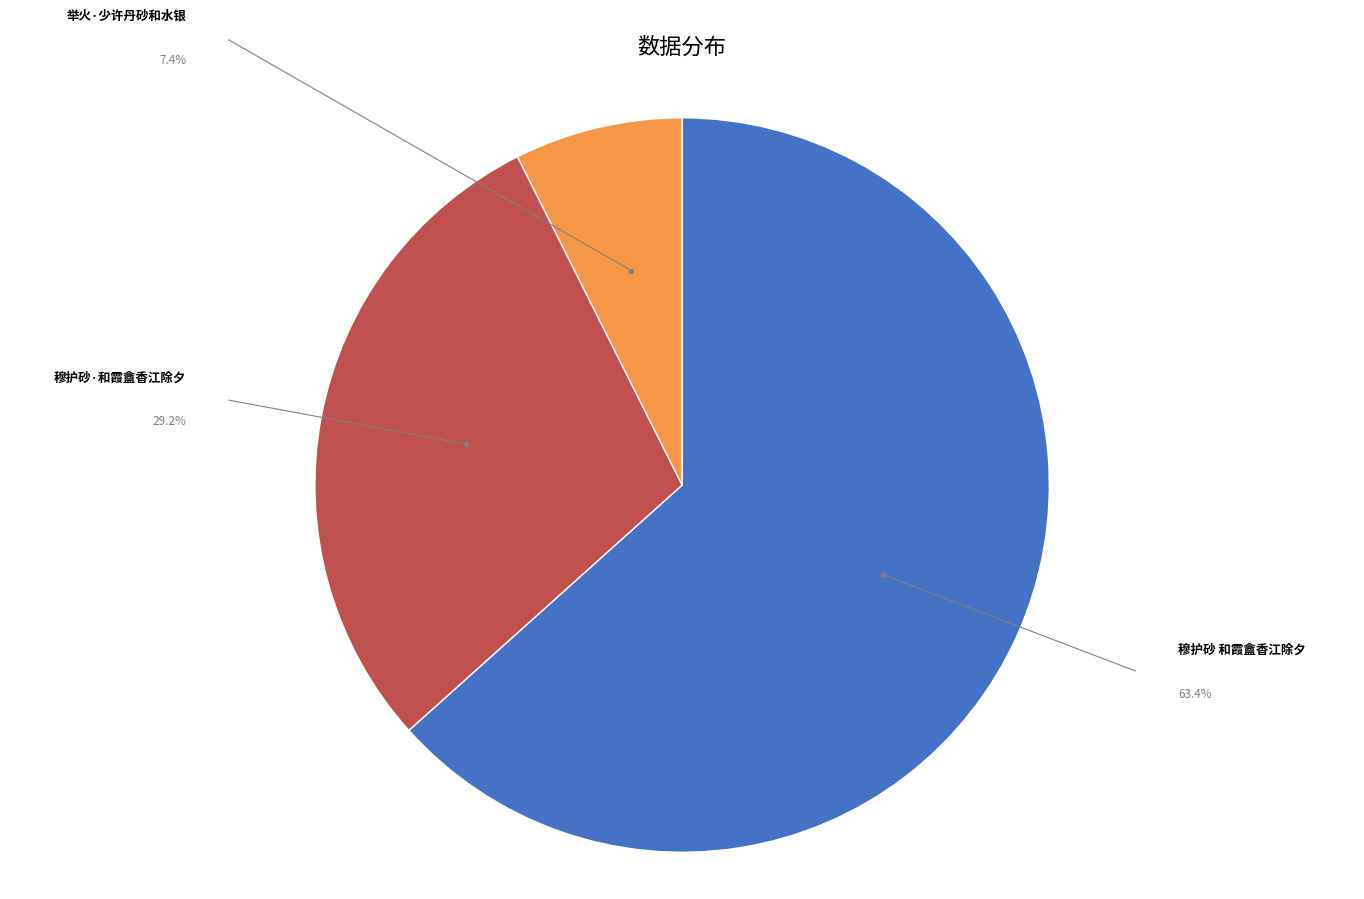

Is there any slice that represents more than half of the pie?

Yes